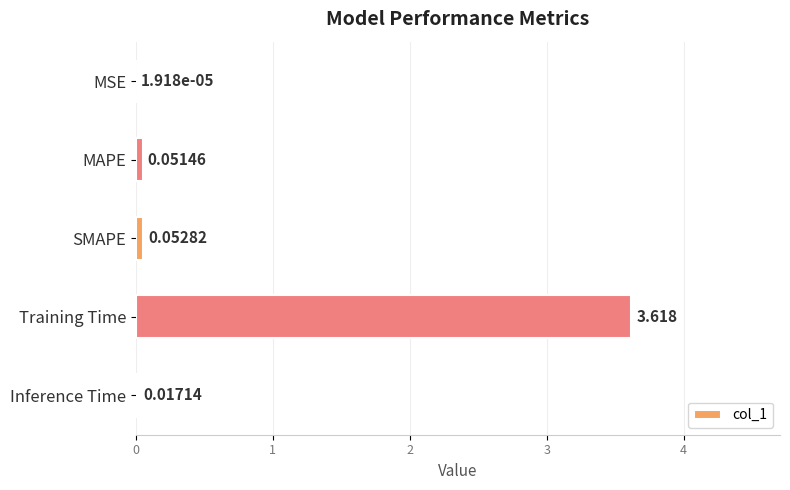

Where is the data nearest to the value 1?

SMAPE